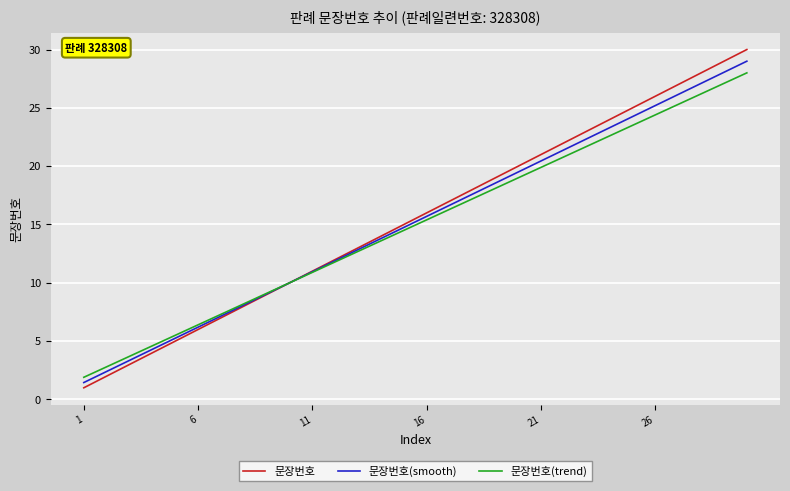

Which series has the largest range (max minus min)?

문장번호